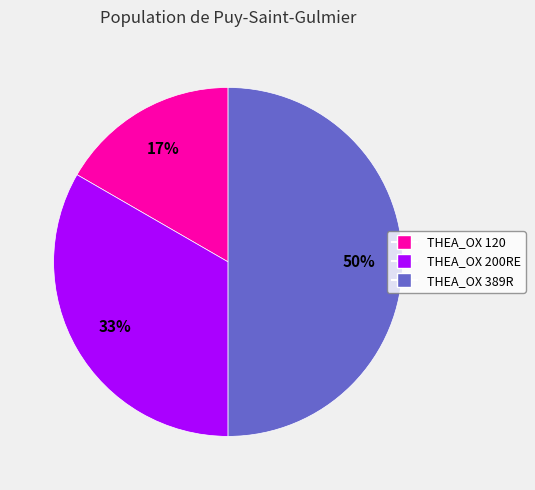

To the nearest percent, what is the average slice percentage?

33%